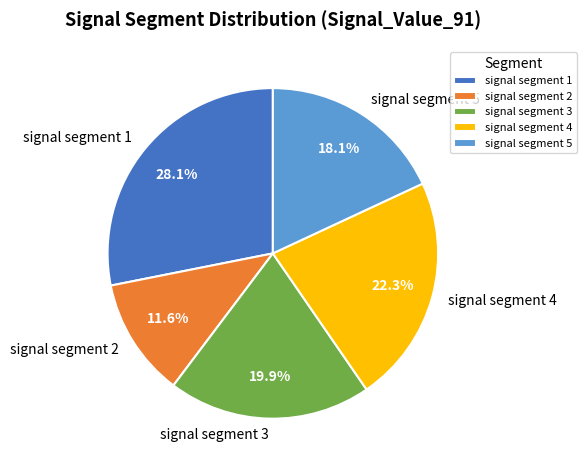

Is it true that signal segment 1 is 28% of the pie?

True